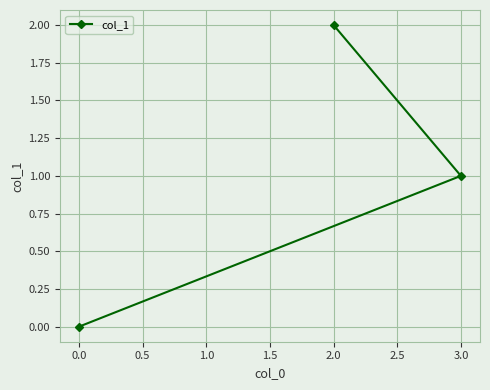

Count the values in the range 0 to 2.

3